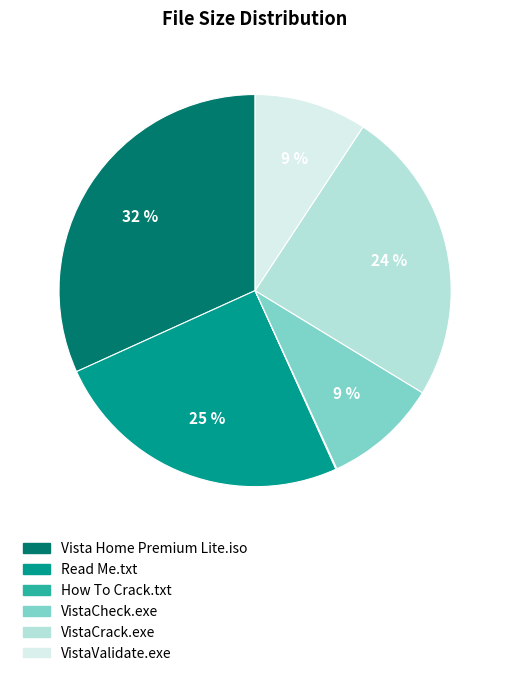

To the nearest percent, what is the combined percentage of VistaValidate.exe and Read Me.txt?

34%